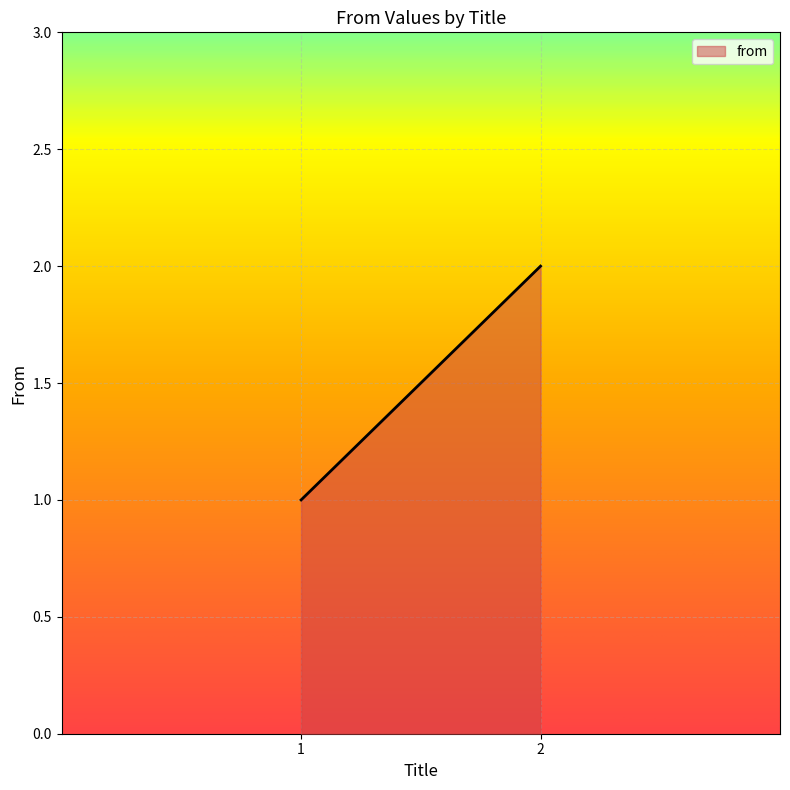

Reading right to left, extract all data points from this chart.

2=2	1=1